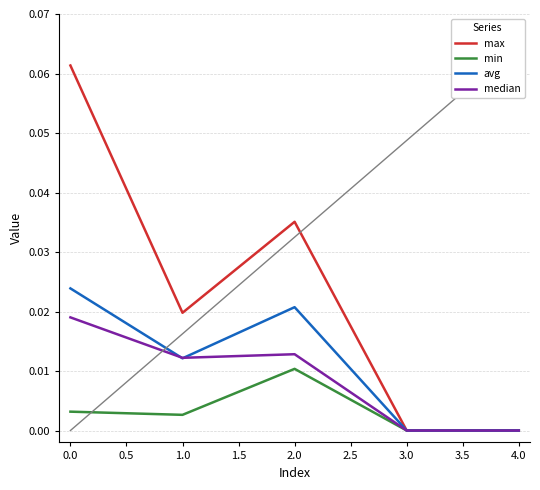

Which series has the largest total across all categories?

max